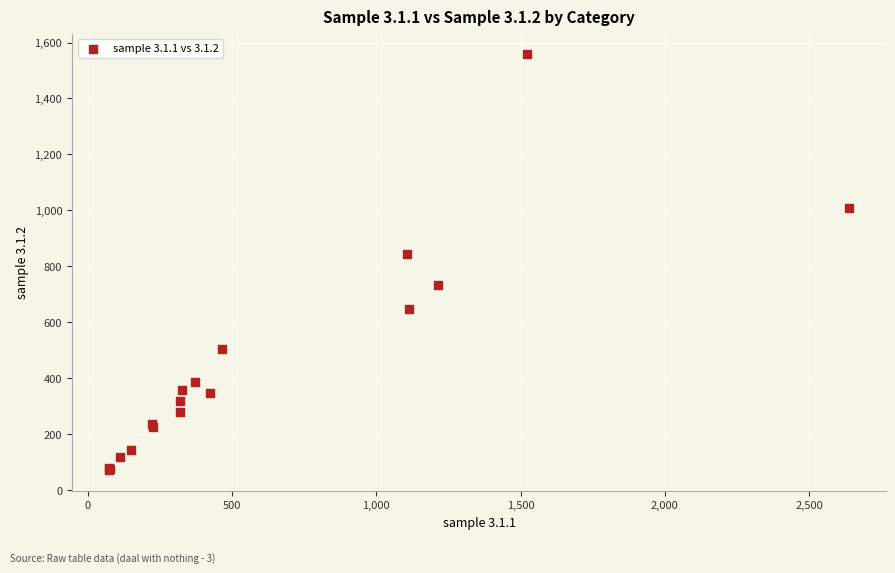

What Y value in the scatter plot is closest to 814?

845.5